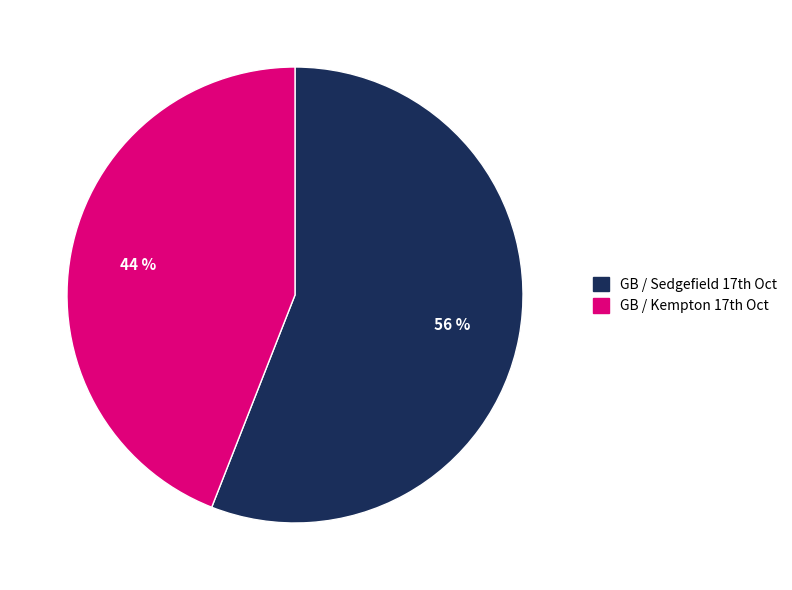

What is the smallest slice in the pie chart?

GB / Kempton 17th Oct